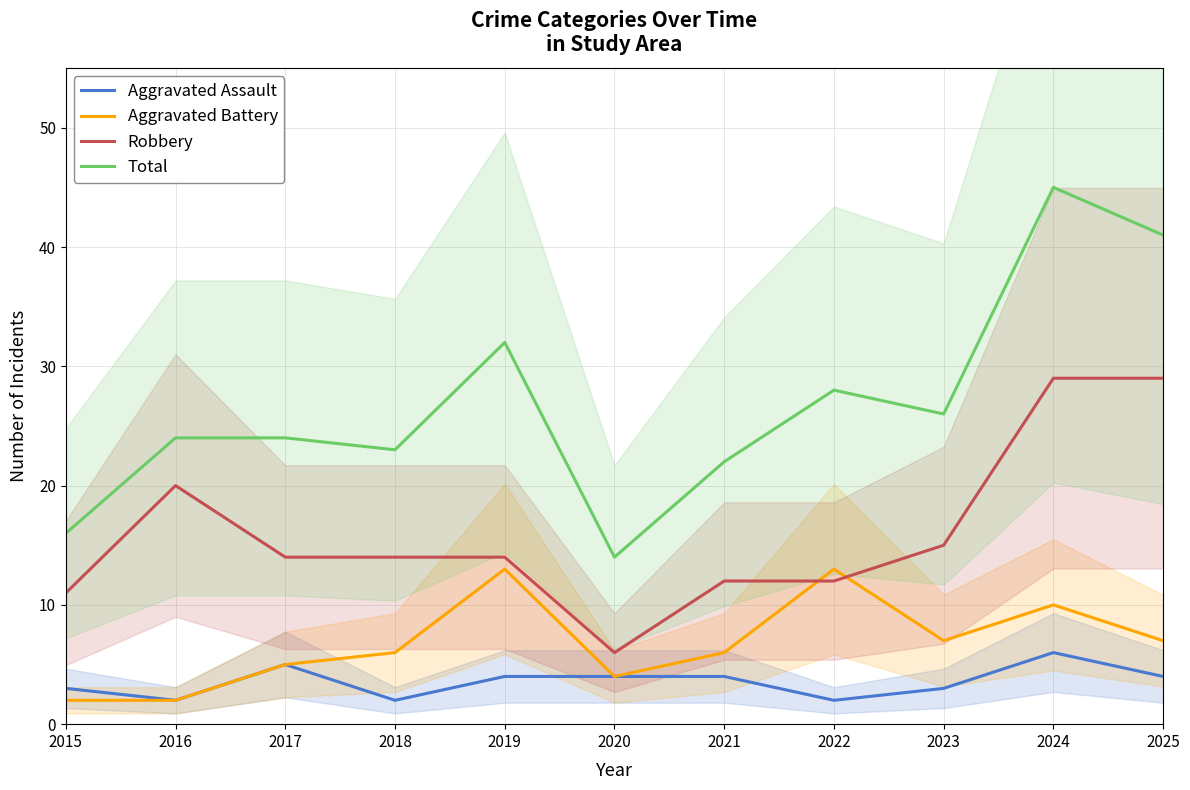

How many data points does each series have?

11